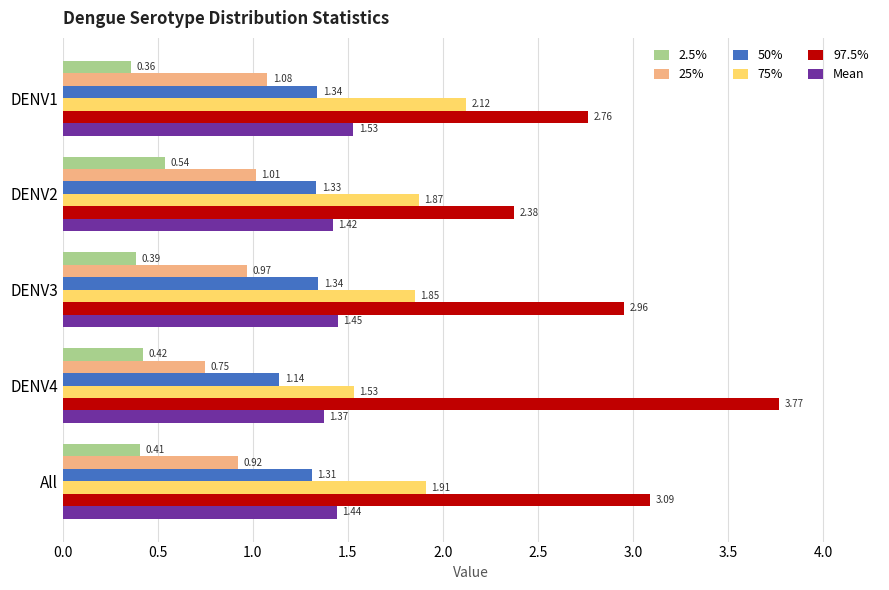

At All, list the series in order from smallest to largest.

2.5%, 25%, 50%, Mean, 75%, 97.5%